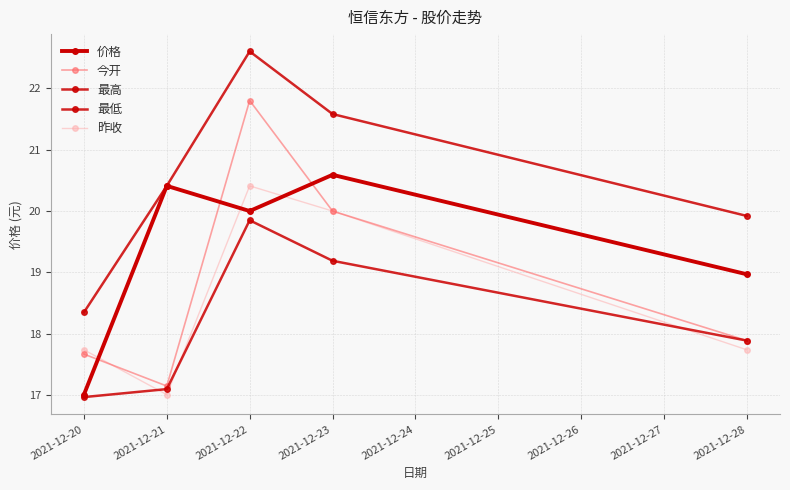

How many lines are shown in the chart?

5